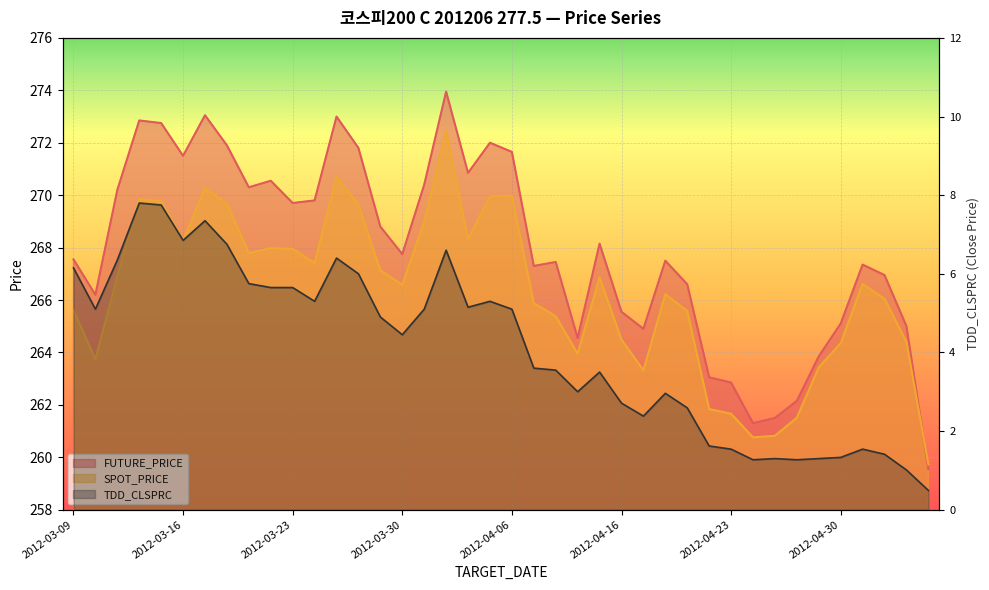

What is the label of the 3rd point from the left?

2012-03-13